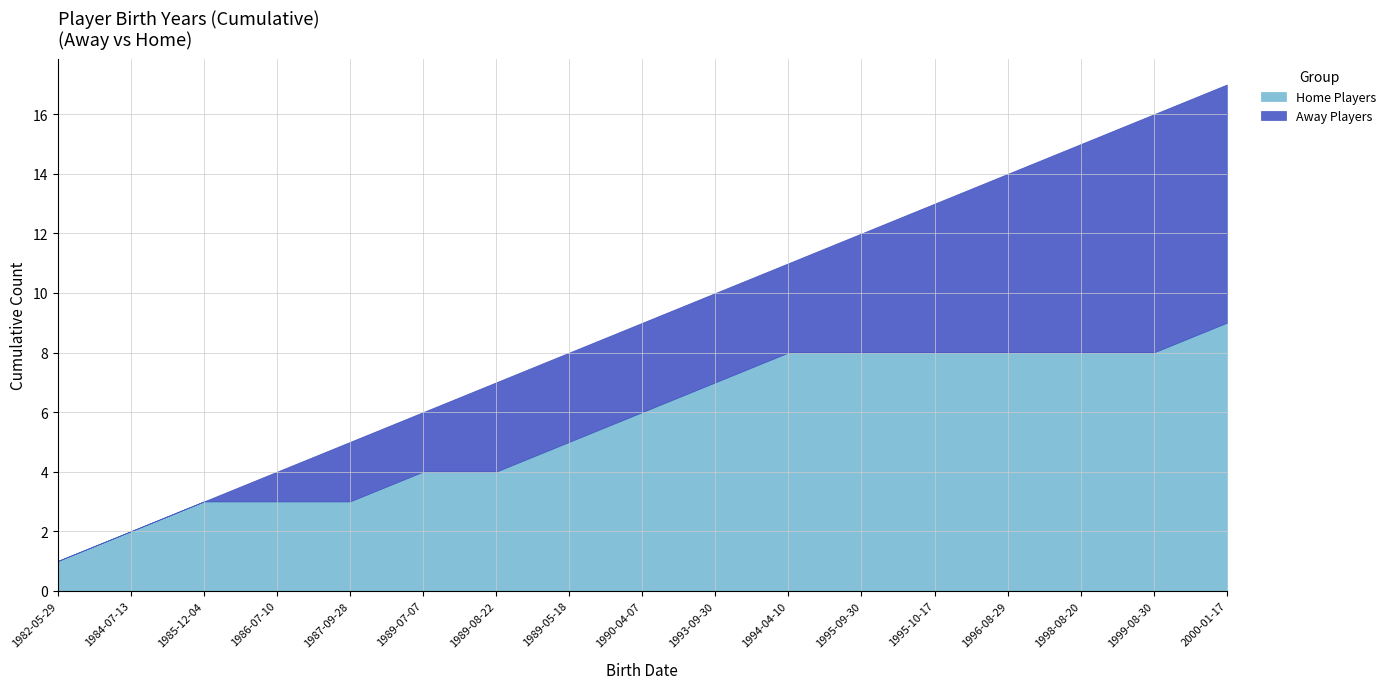

True or false: Away Players has a value of 1 at 1986.

True